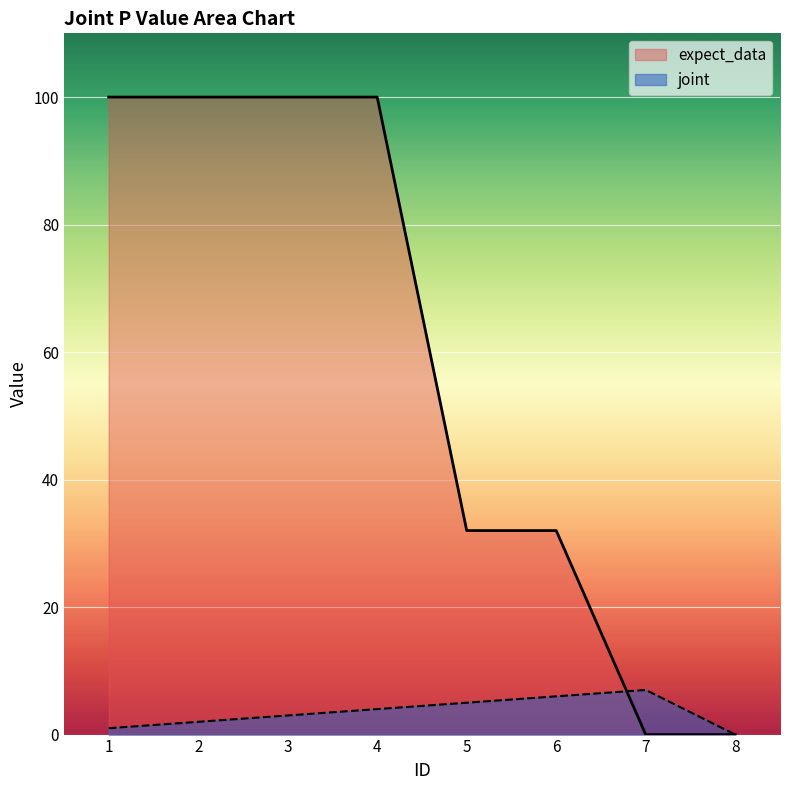

At which label does expect_data reach its peak?

1